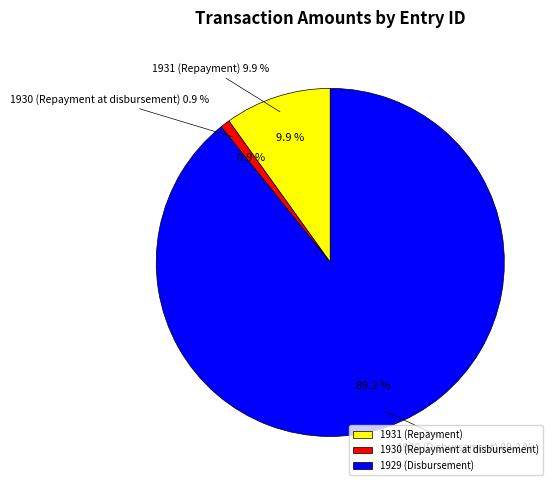

True or false: 1931 (Repayment) accounts for 1% of the total.

False